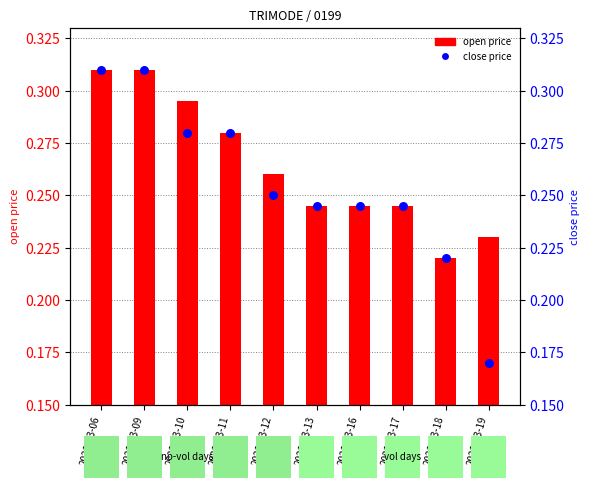

What are all the series names shown in the legend?

open price, close price